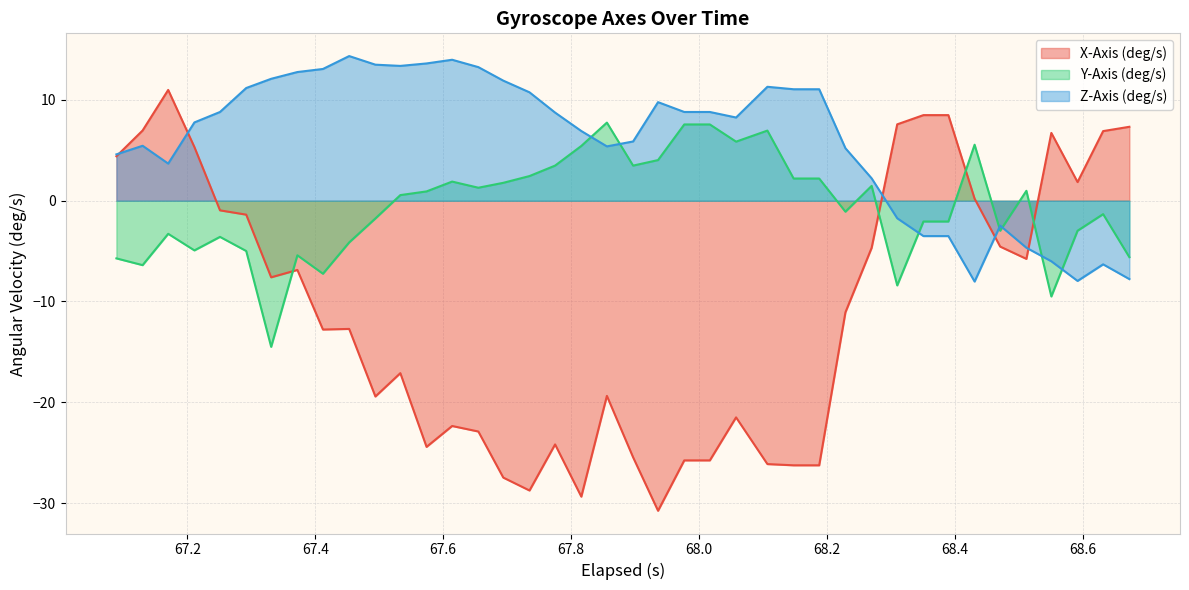

What is the difference between the second highest and second lowest values in the X-Axis (deg/s) series?

37.9